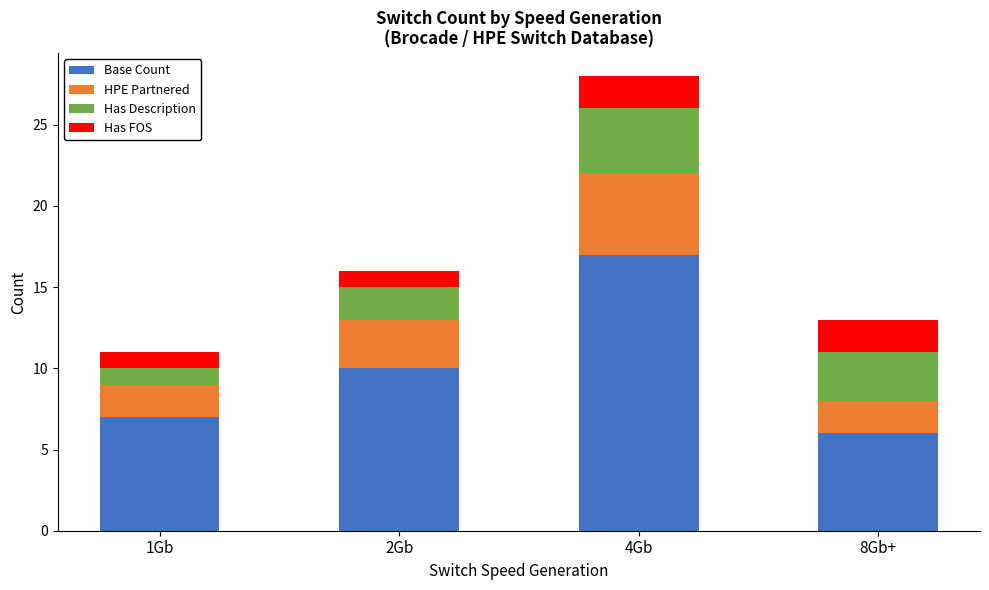

Does the chart contain any negative values?

No